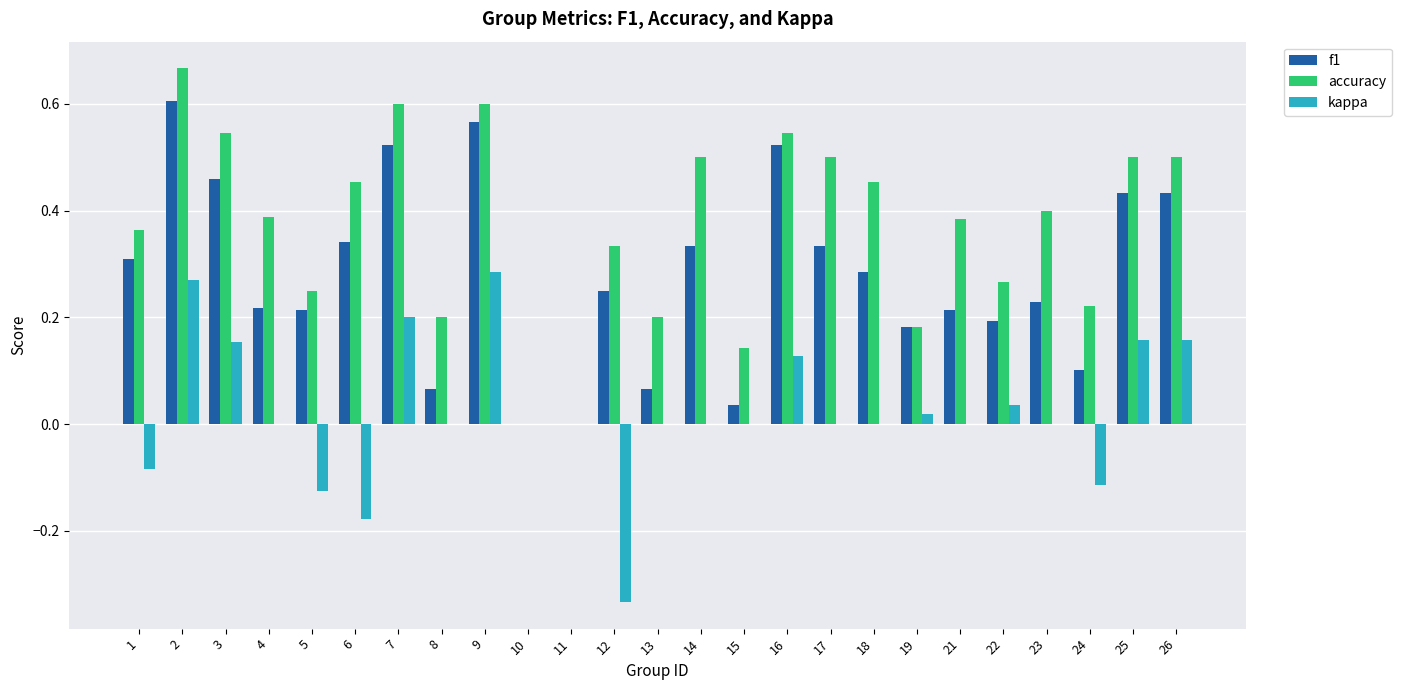

Is the value of kappa at 14 greater than the value of accuracy at 7?

No